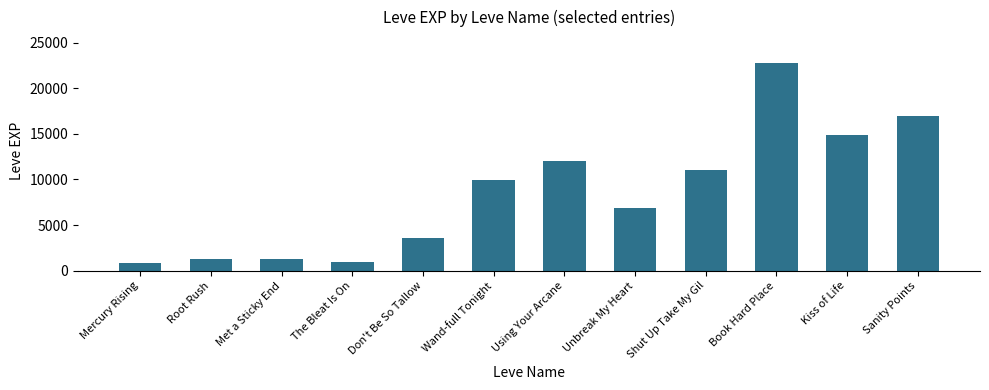

Does the chart contain any negative values?

No